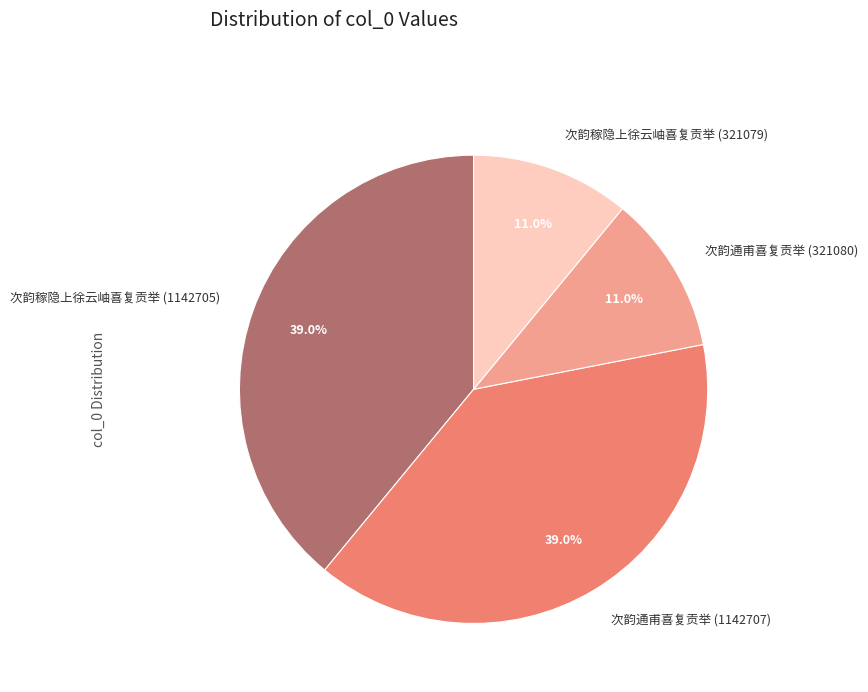

Approximately how many times larger is the value at 次韵稼隐上徐云岫喜复贡举 (321079) compared to 次韵稼隐上徐云岫喜复贡举 (1142705)?

0.3